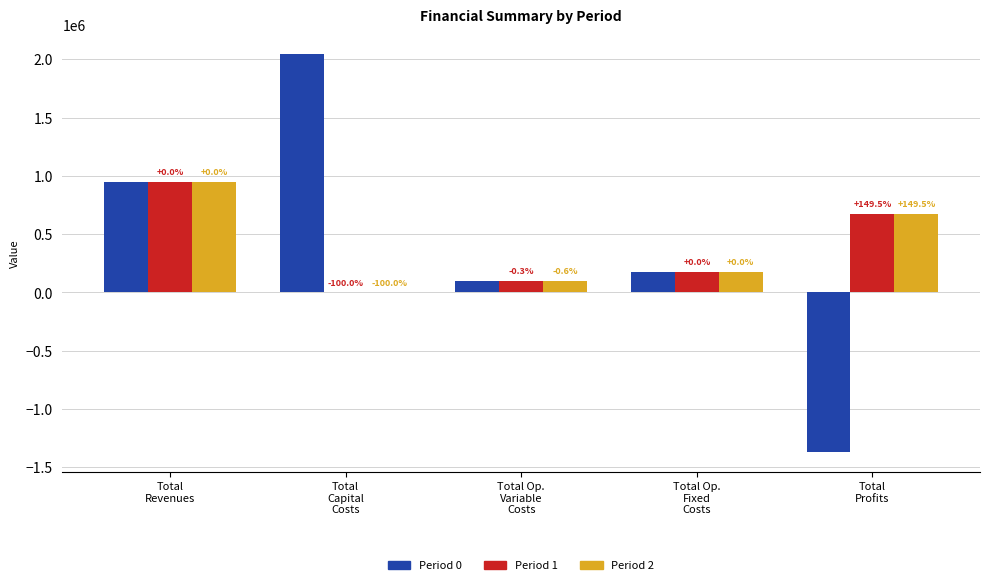

Which series has the largest total across all categories?

Period 1